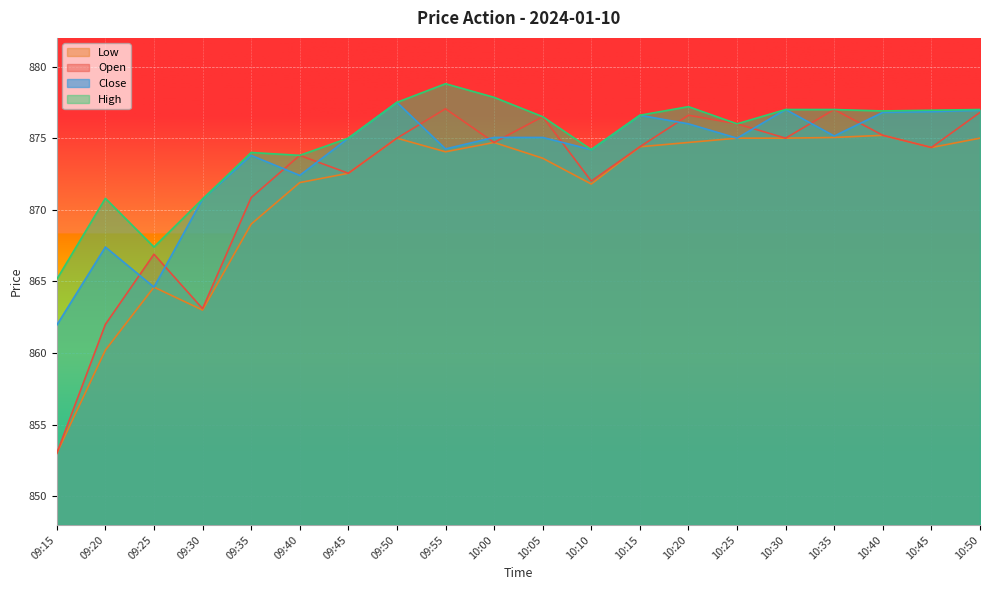

True or false: High has a value of 865.1 at 09:15.

True